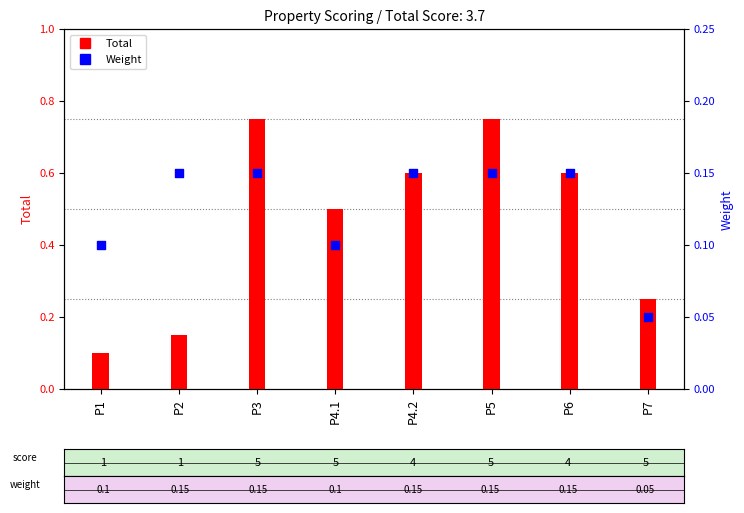

Which series has the widest spread of Y values?

Total